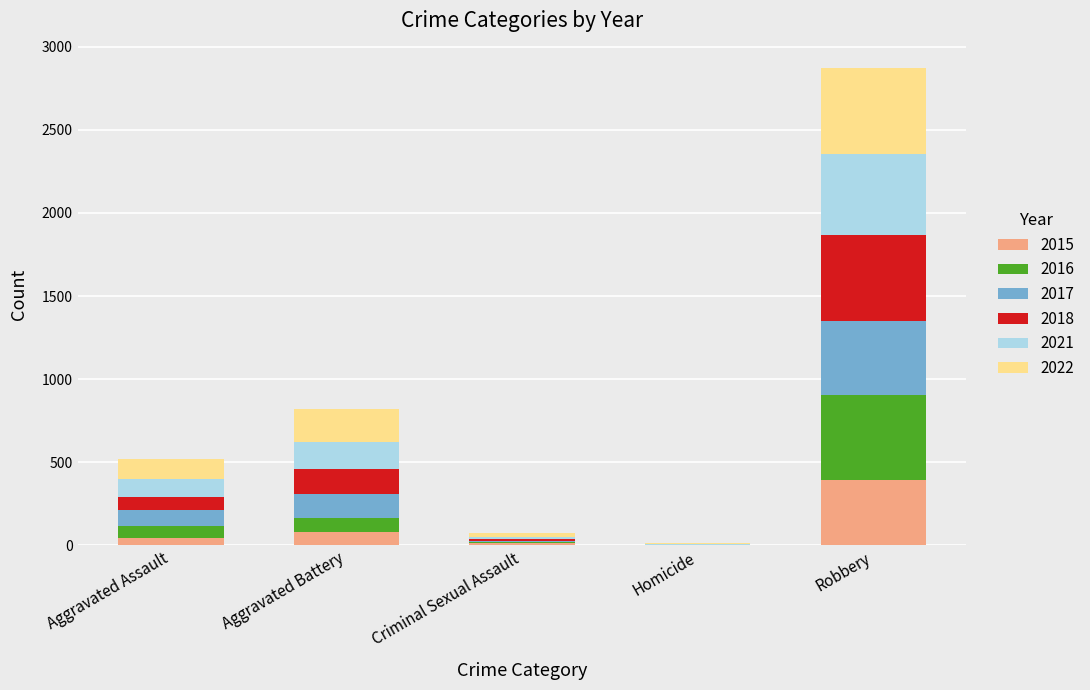

What is the total value across all series at Aggravated Battery?

823